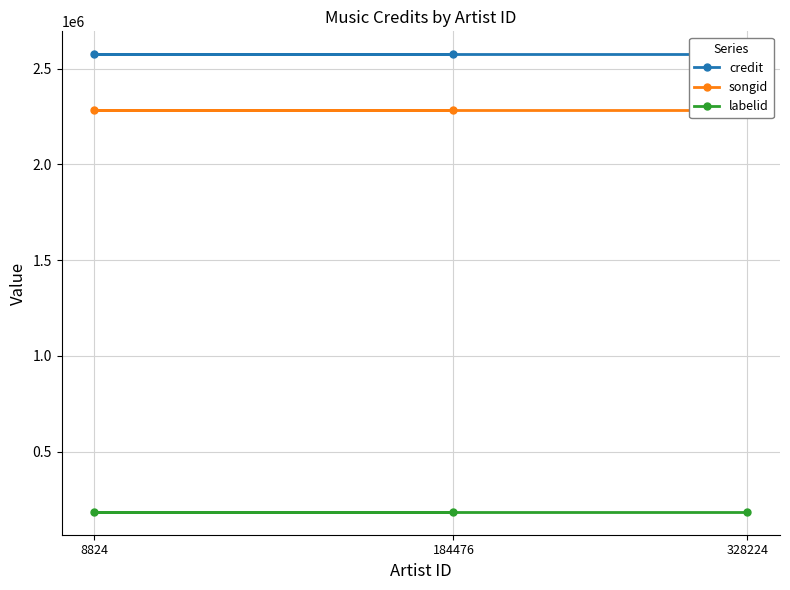

Is this an area chart (filled region under the line)?

No